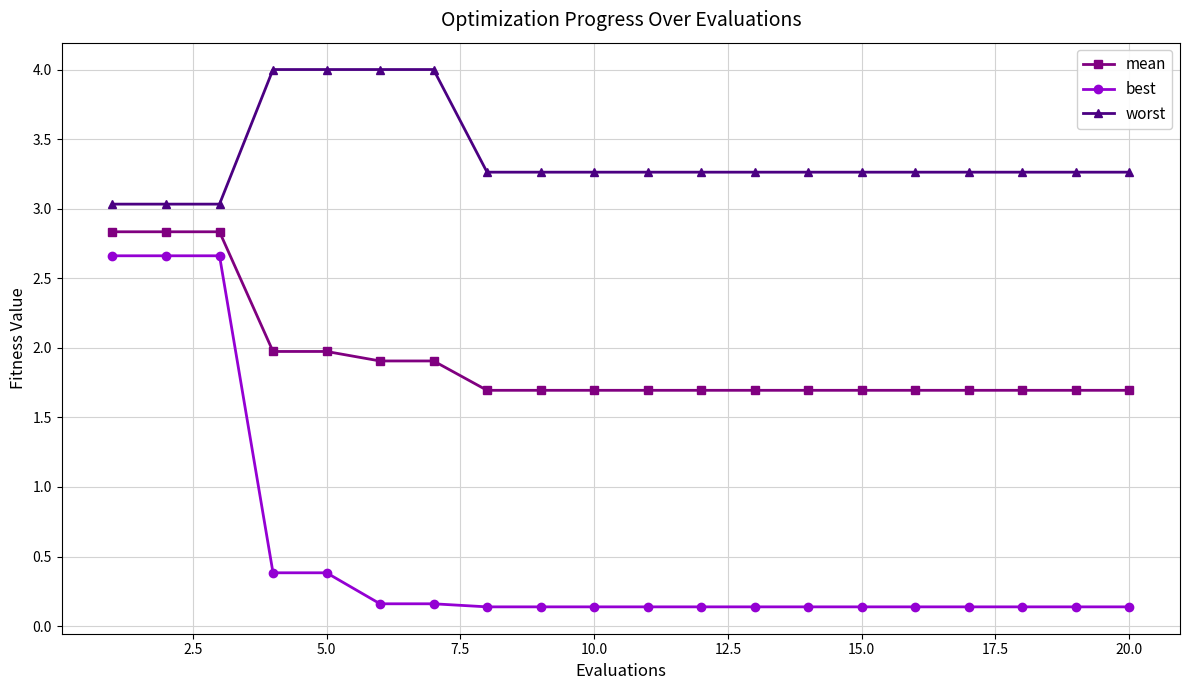

List the series in order of their peak value, highest first.

worst, mean, best